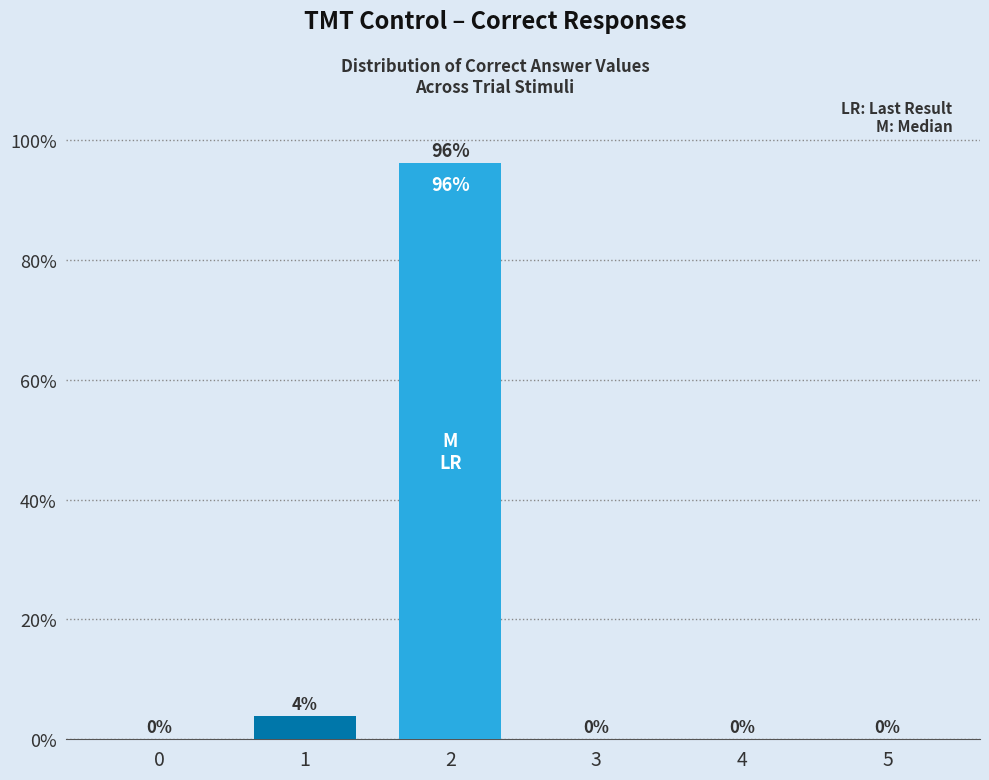

True or false: the data shows 55.2 at 4.

False